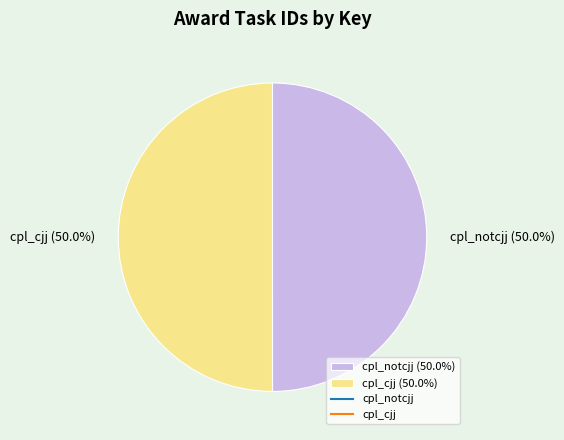

What is the ratio of the value at cpl_notcjj (50.0%) to the value at cpl_cjj (50.0%)?

1.0